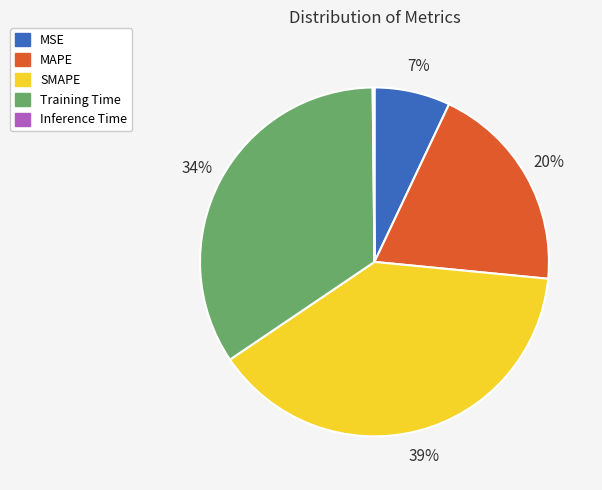

True or false: MSE accounts for 22% of the total.

False